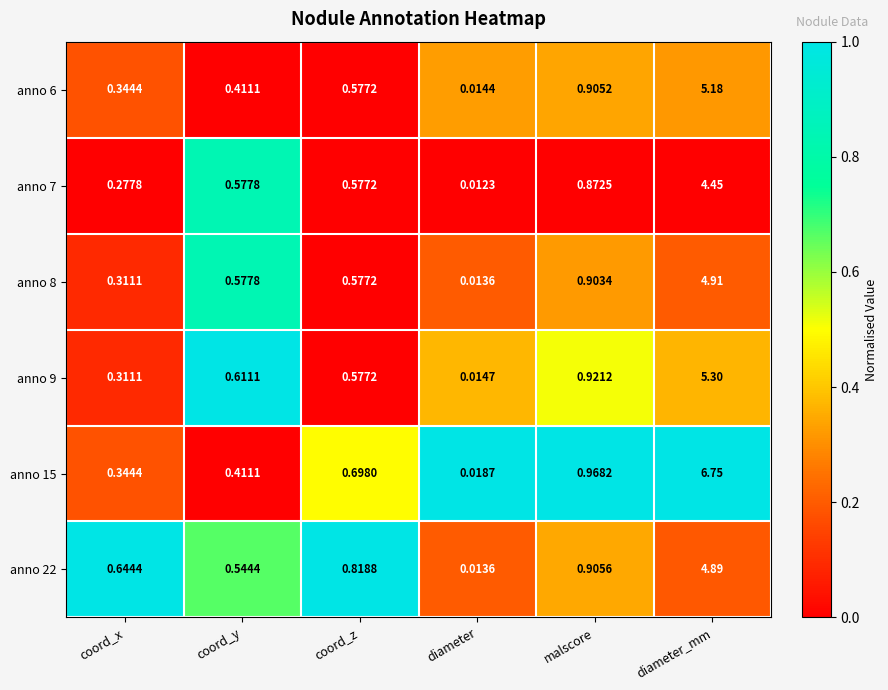

Is the value of anno 6 at coord_y greater than the value of anno 8 at diameter_mm?

No